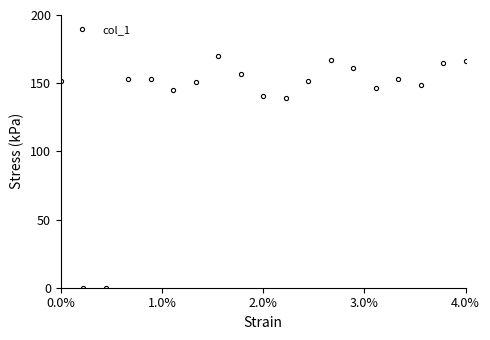

What is the greatest value displayed?

169.9